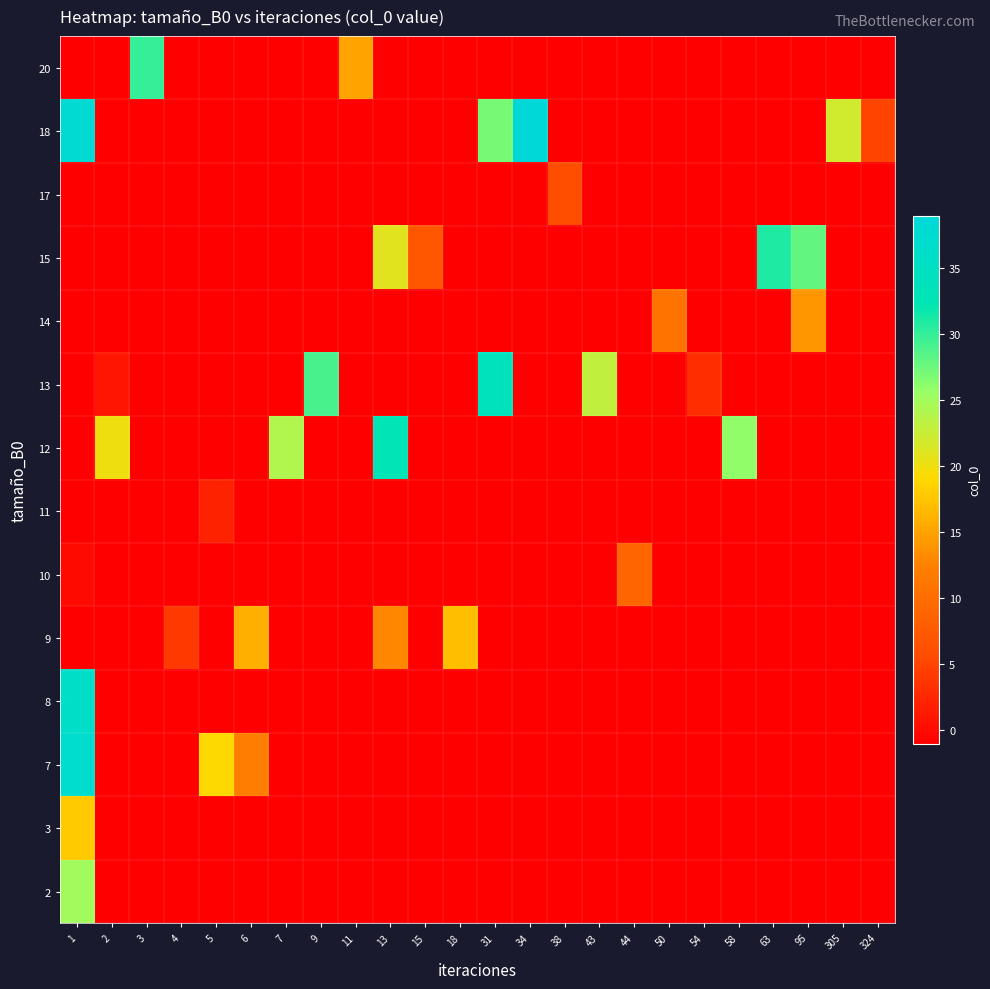

What is the maximum value shown in the chart?

39